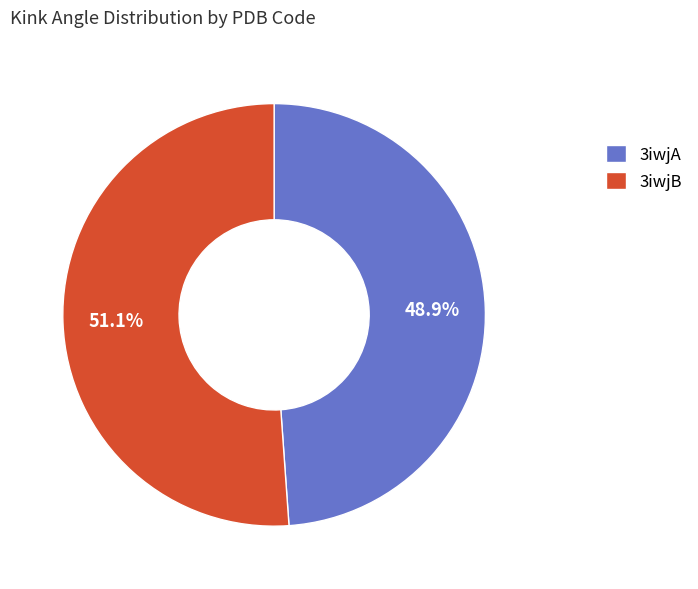

Is there any slice that represents more than half of the pie?

Yes